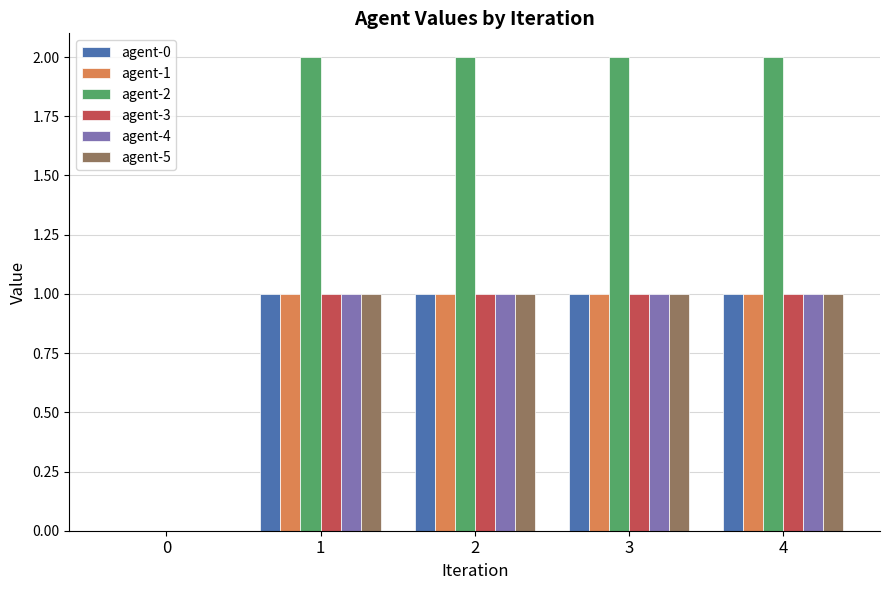

Reading right to left, transcribe all the data shown in this chart.

agent-0: 4=1	3=1	2=1	1=1	0=0
agent-1: 4=1	3=1	2=1	1=1	0=0
agent-2: 4=2	3=2	2=2	1=2	0=0
agent-3: 4=1	3=1	2=1	1=1	0=0
agent-4: 4=1	3=1	2=1	1=1	0=0
agent-5: 4=1	3=1	2=1	1=1	0=0